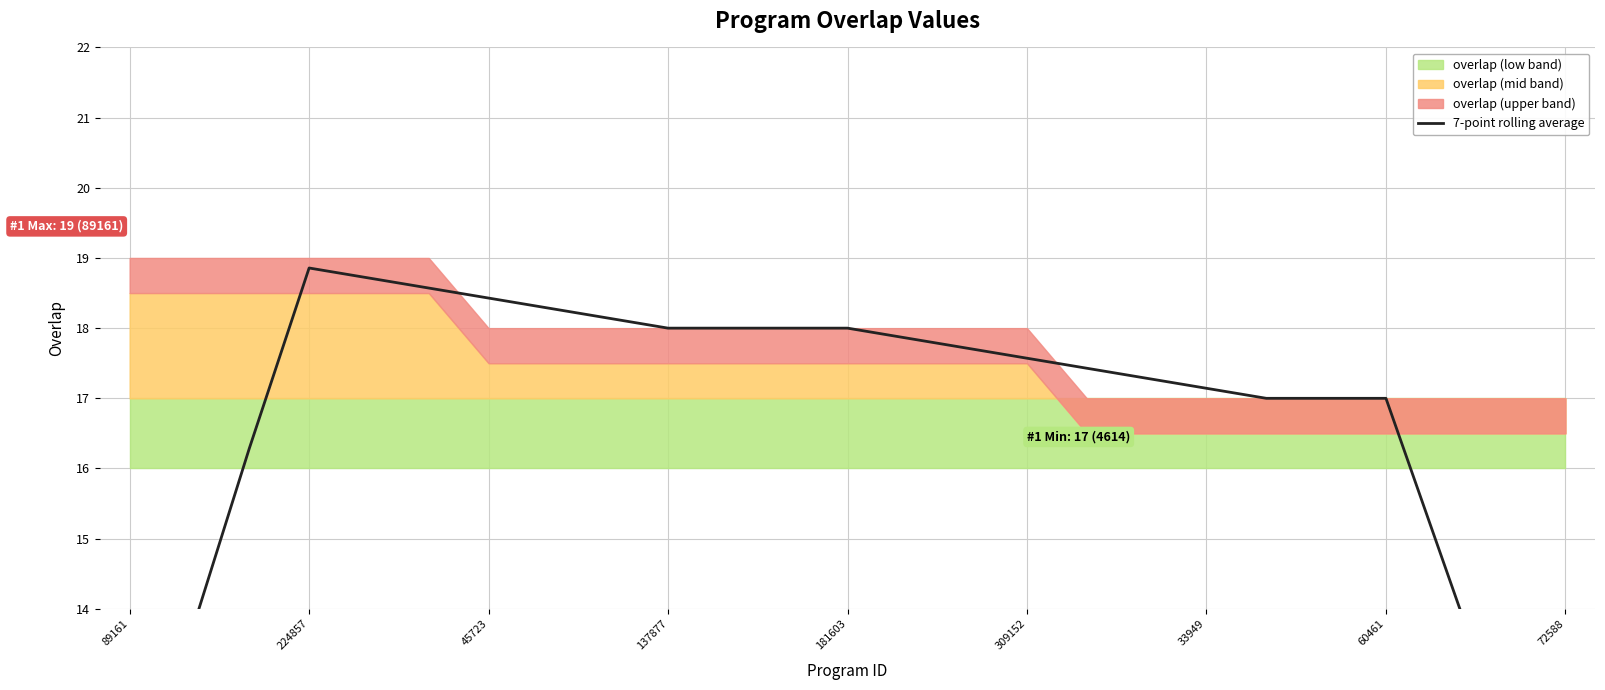

Approximately how many times larger is the value at 89161 compared to 45723?

0.6